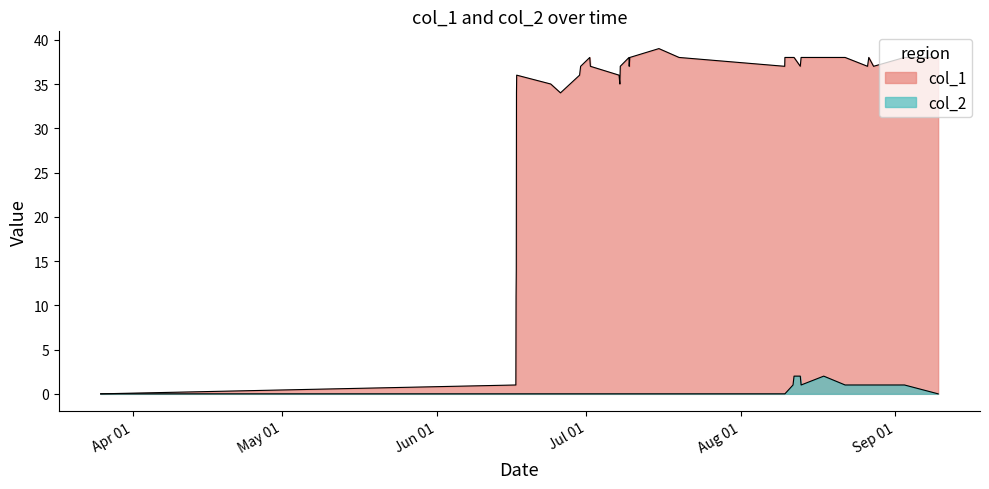

What is the difference between the second highest and minimum values in the col_2 series?

2